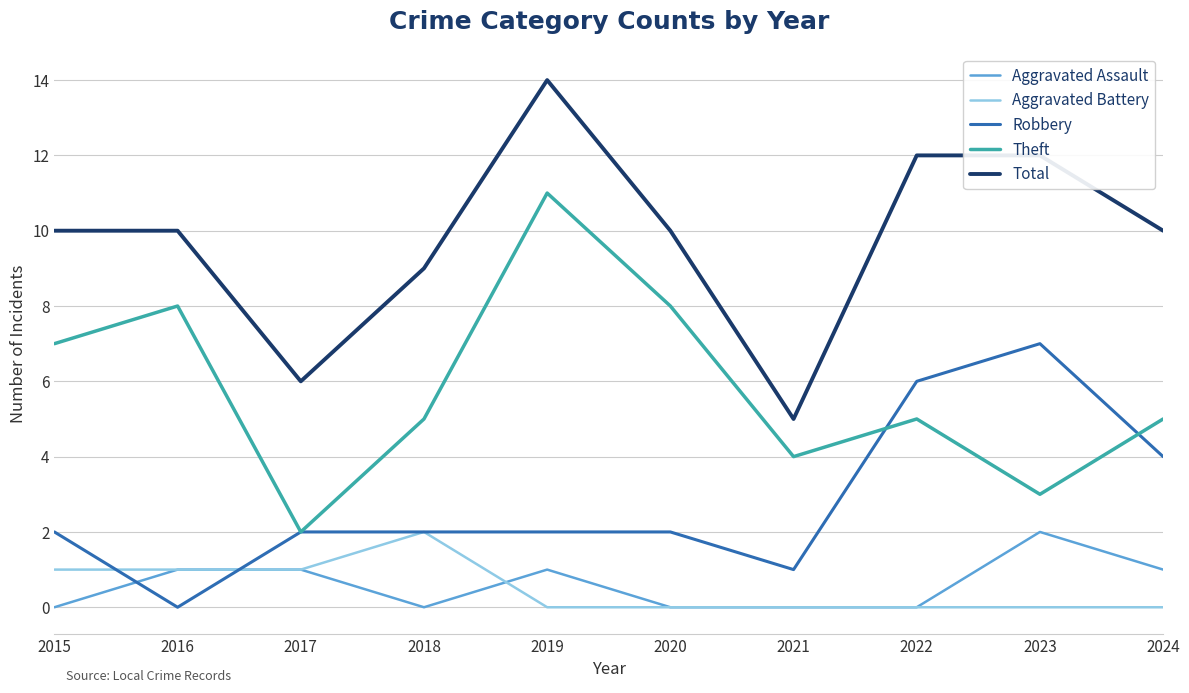

True or false: Aggravated Assault and Total cross at least once.

False